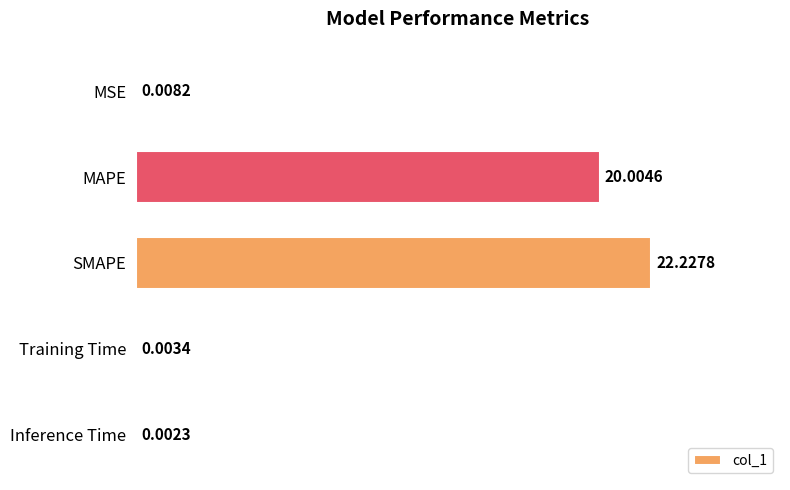

What is the change in value from MAPE to SMAPE?

+2.2